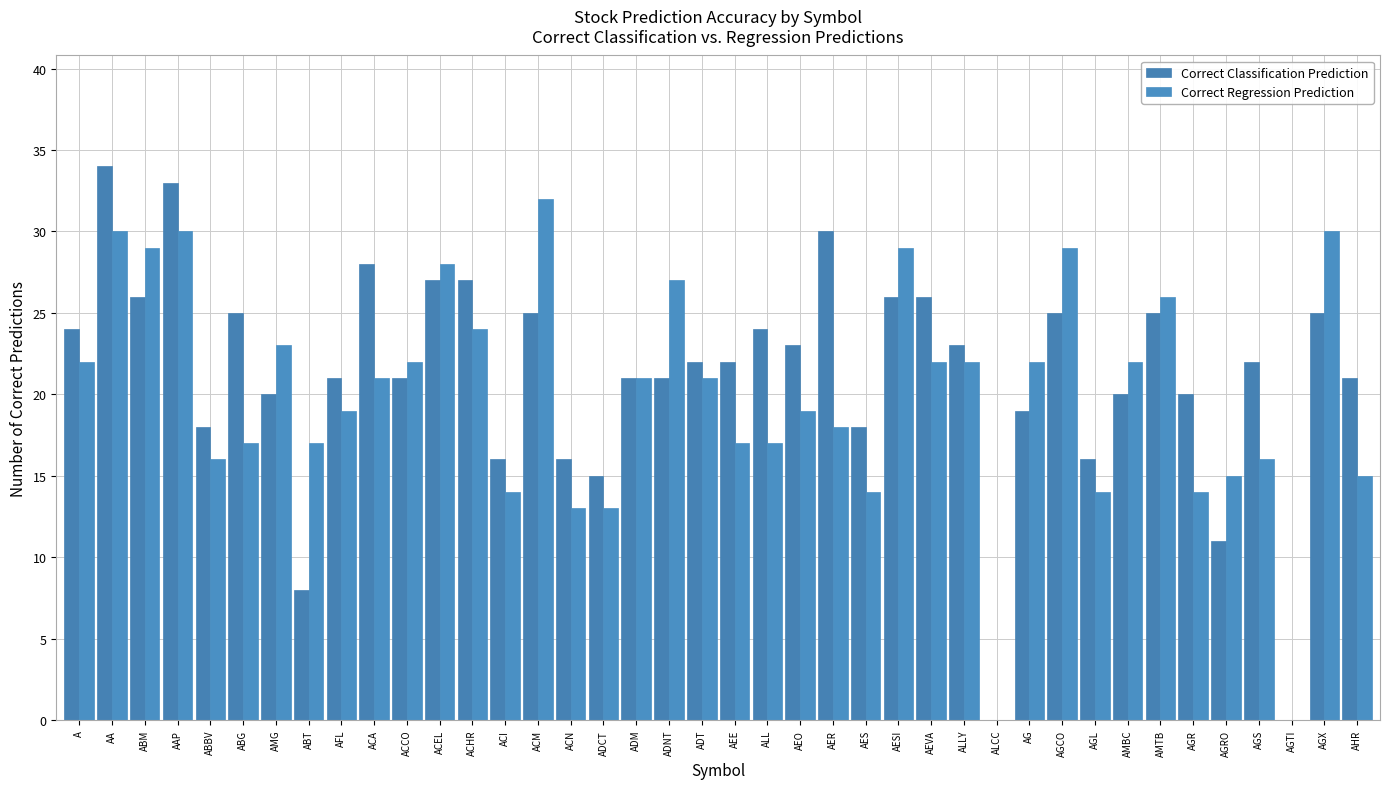

Is it true that Correct Classification Prediction equals 23 at AEO?

True